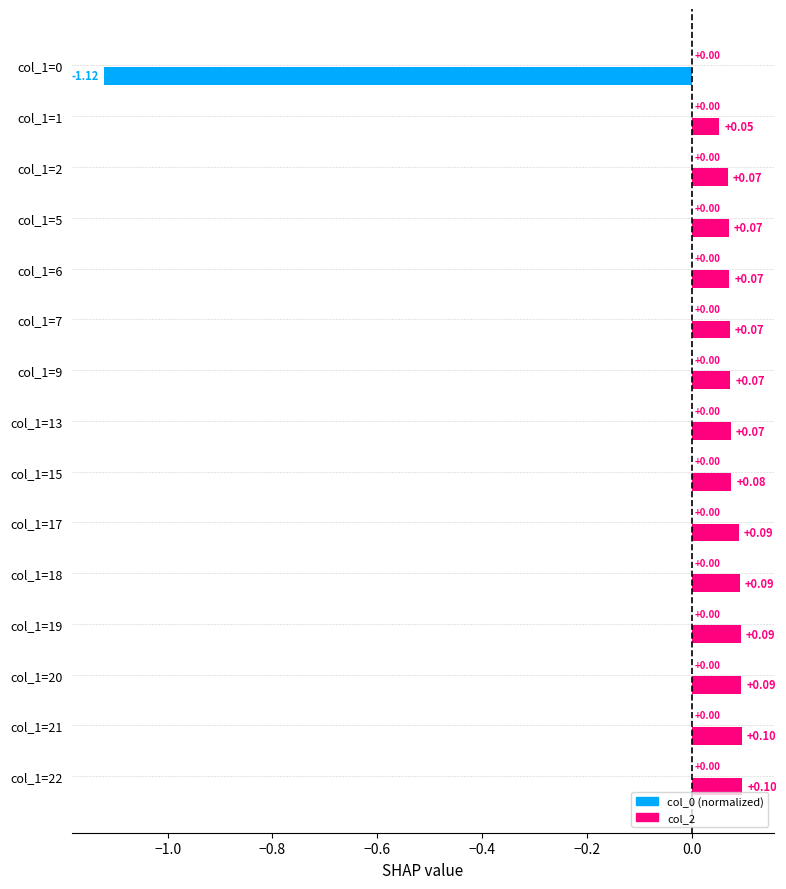

What is the difference between the second highest and minimum values?

1.2